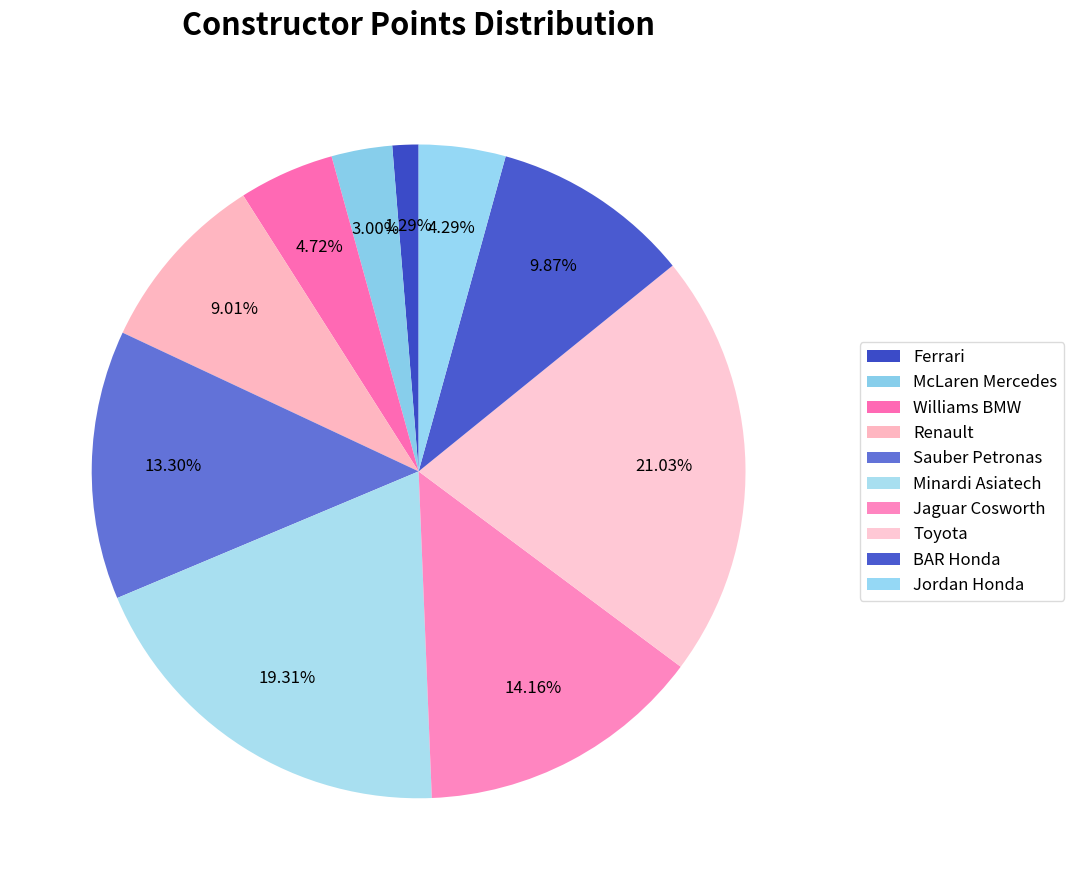

What is the smallest slice in the pie chart?

Ferrari